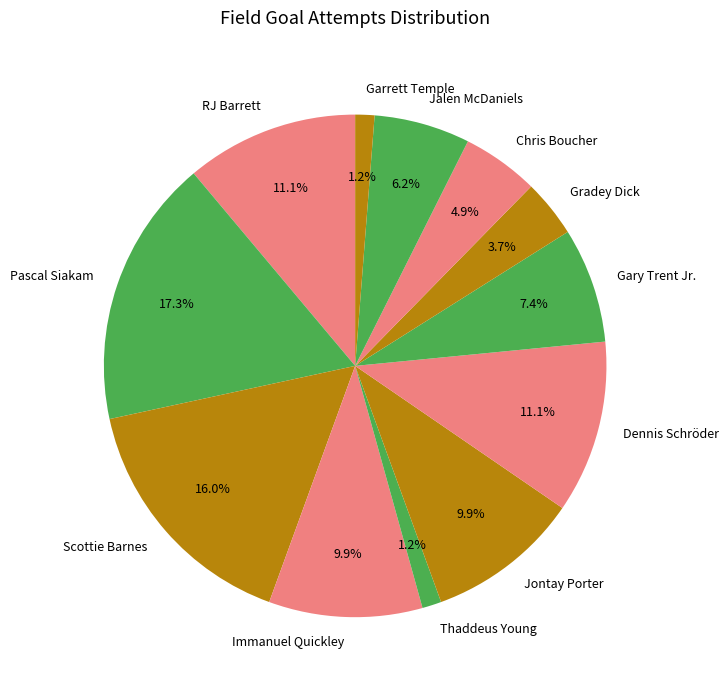

Count the number of slices in the pie.

12